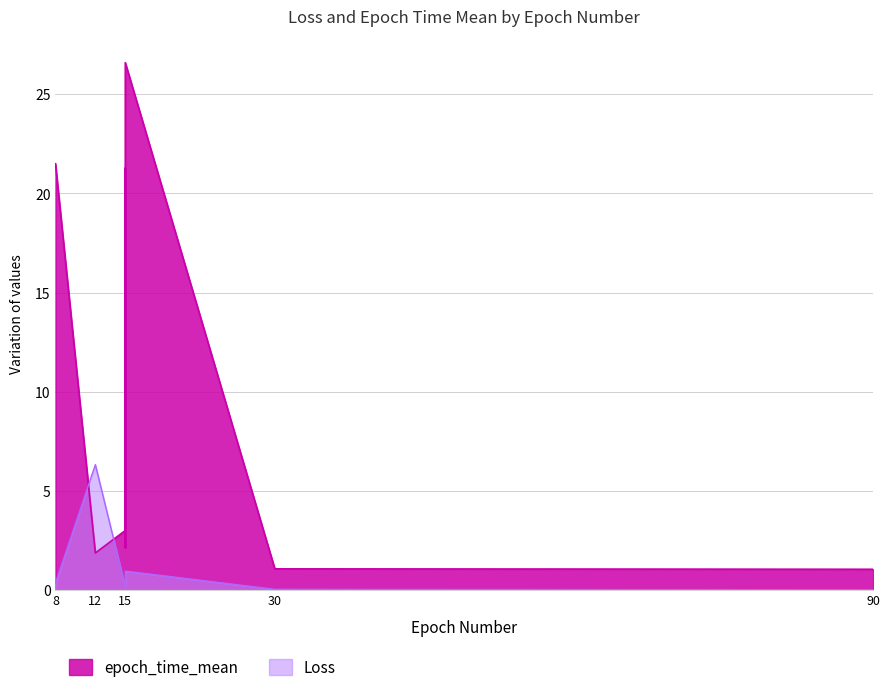

Which has a higher value, 15 or 90?

15